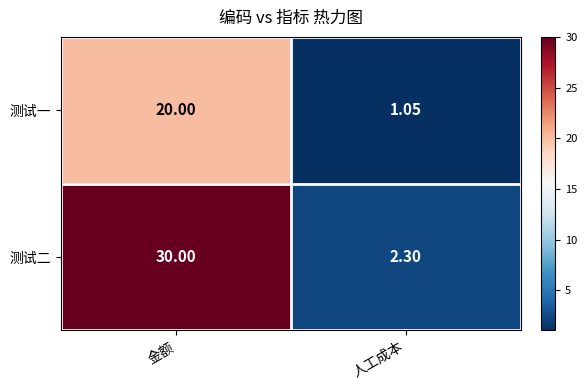

Where is 测试二 nearest to the value 16?

人工成本